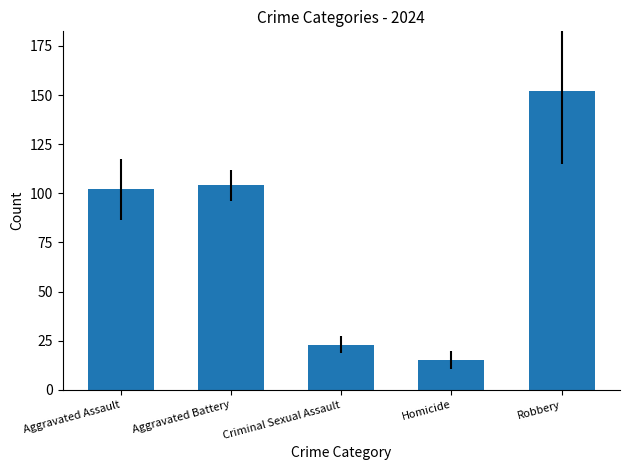

Count the number of categories in the chart.

5